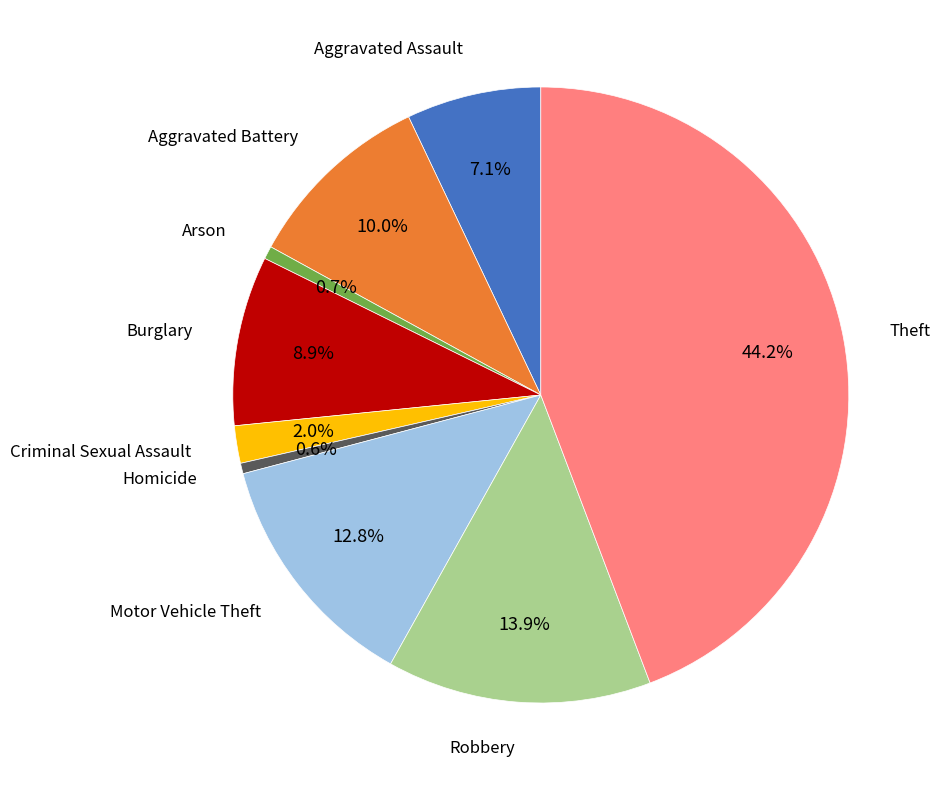

Count the number of slices in the pie.

9